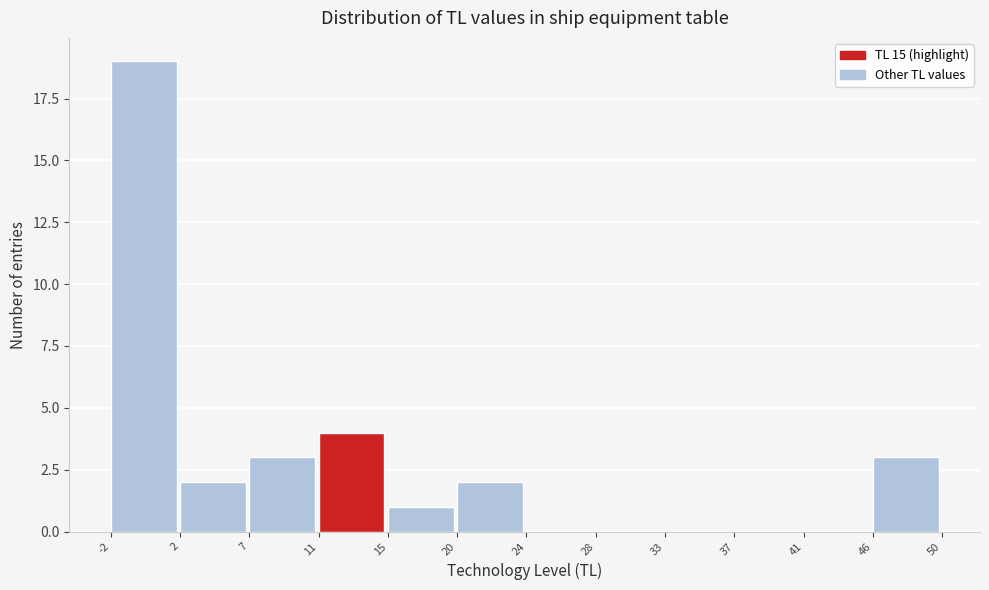

Over which range of the x-axis is the bar tallest?

-2 to 2